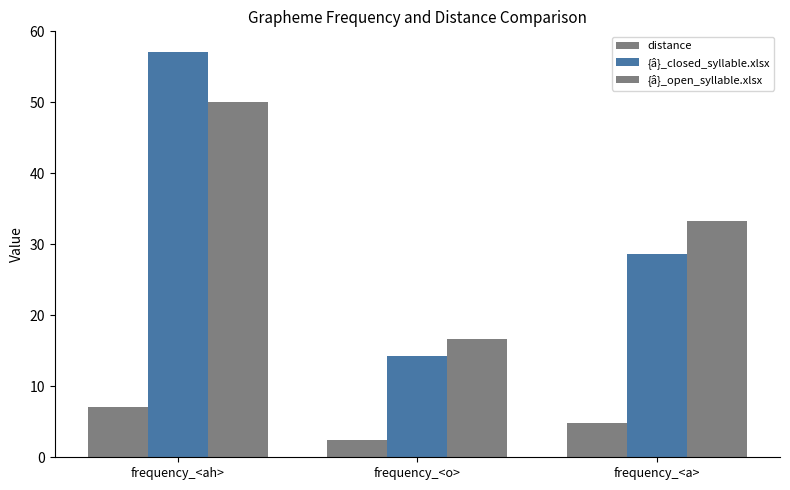

How many groups of bars are there?

3